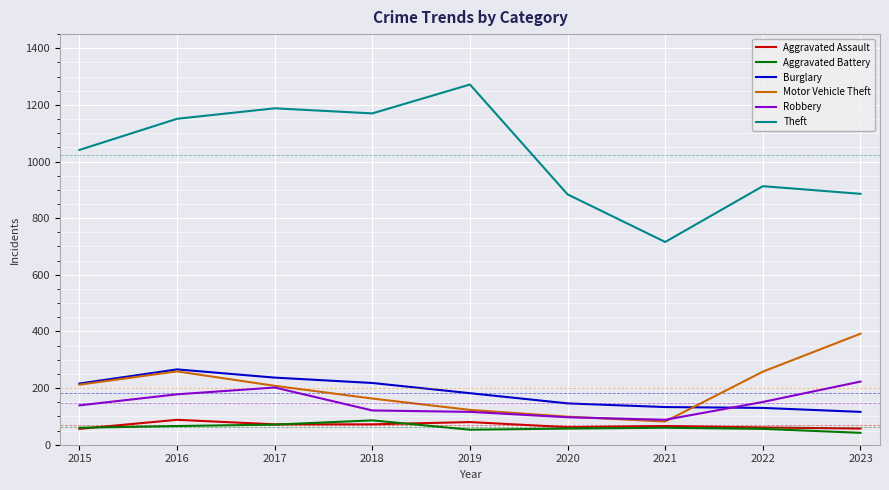

What is the greatest value displayed?

1272